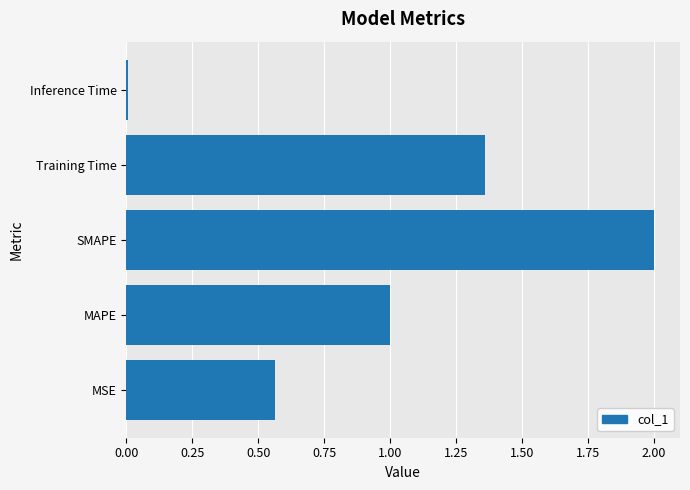

Is it true that the value at SMAPE is 1.3?

False